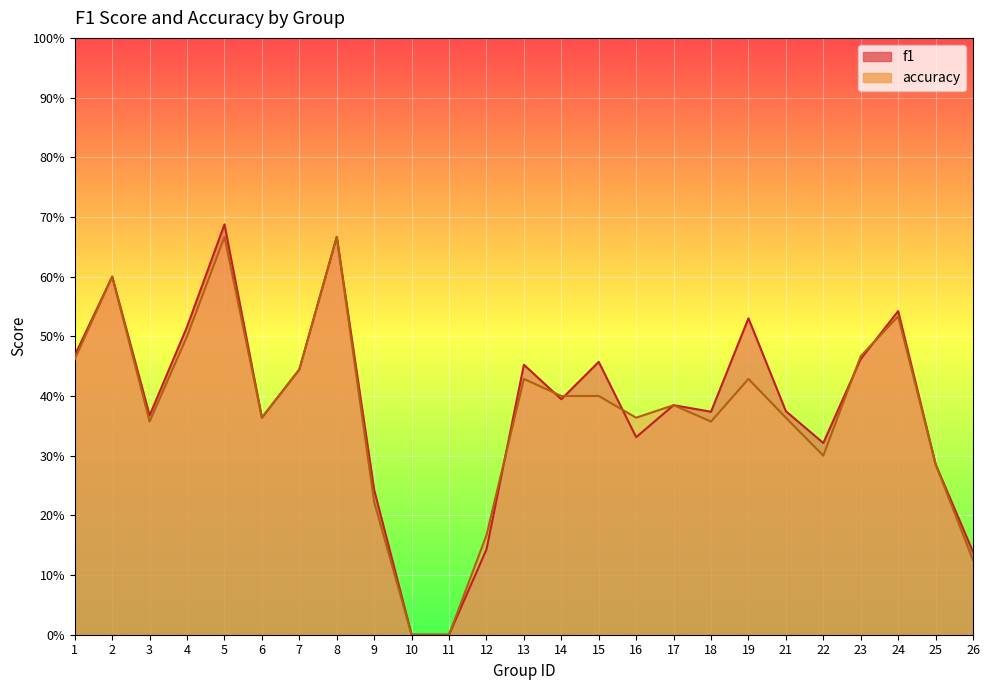

Rank the series at 23 from highest to lowest value.

accuracy, f1